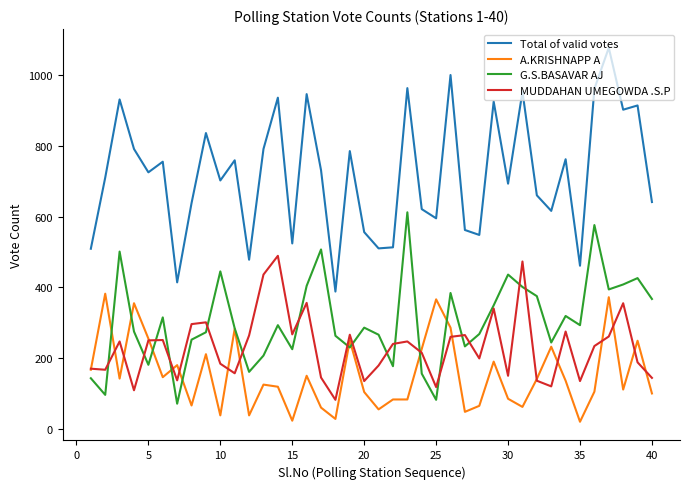

Which series has the largest range (max minus min)?

Total of valid votes